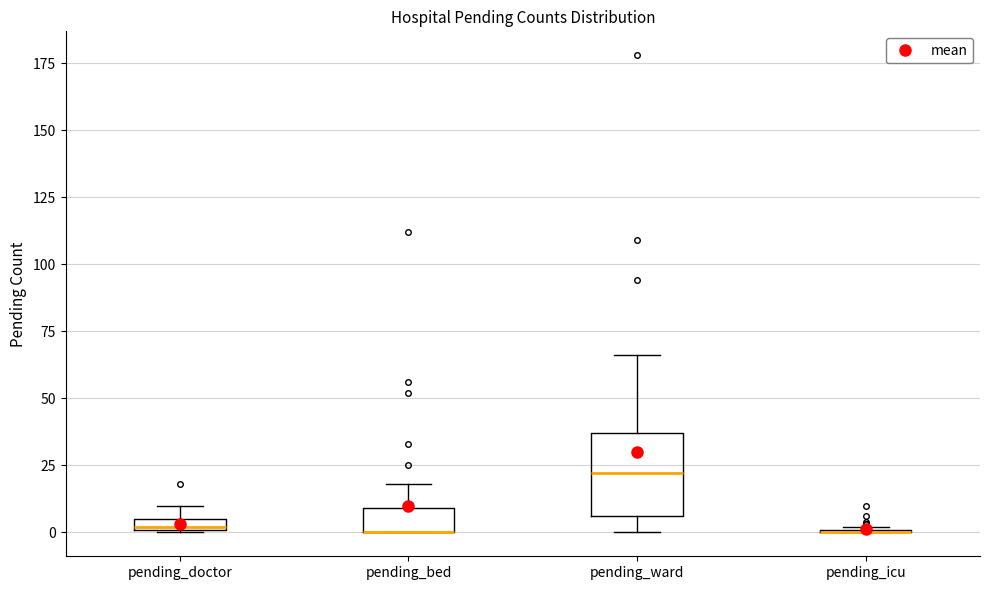

Comparing the boxes themselves (not the whiskers), which one is the tallest?

pending_ward